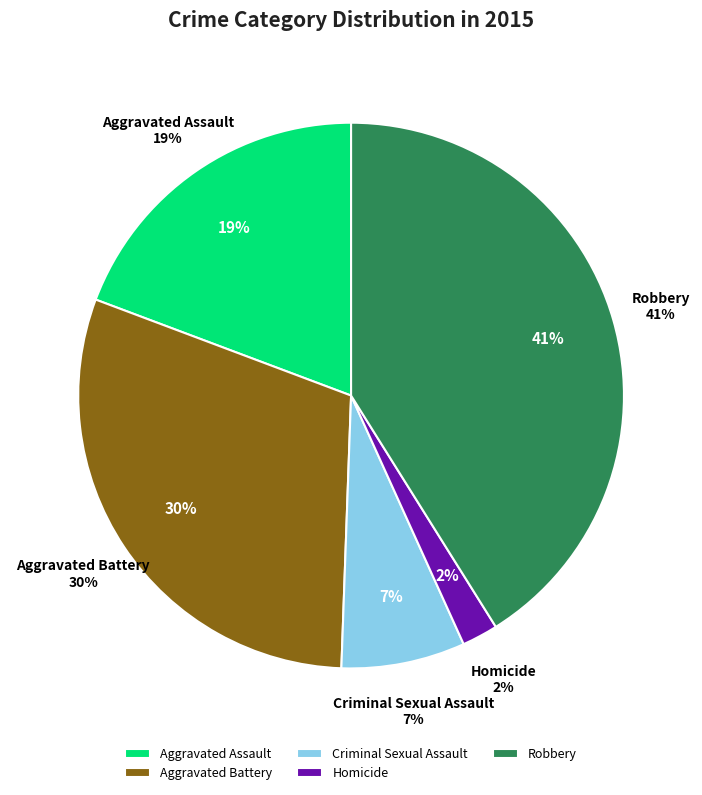

What is the total percentage of Robbery and Aggravated Battery?

71.3%